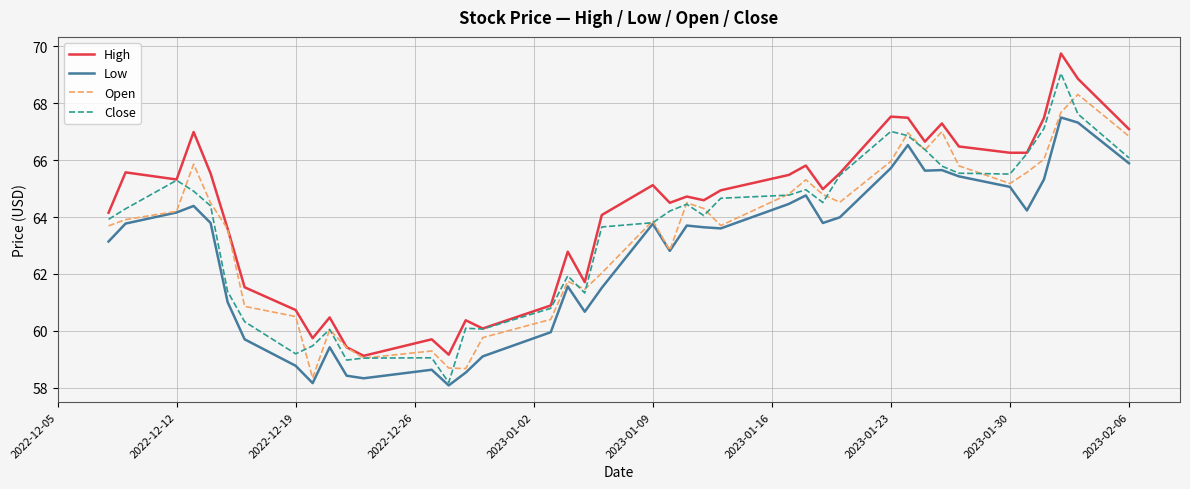

What is the highest value of the High series?

69.8